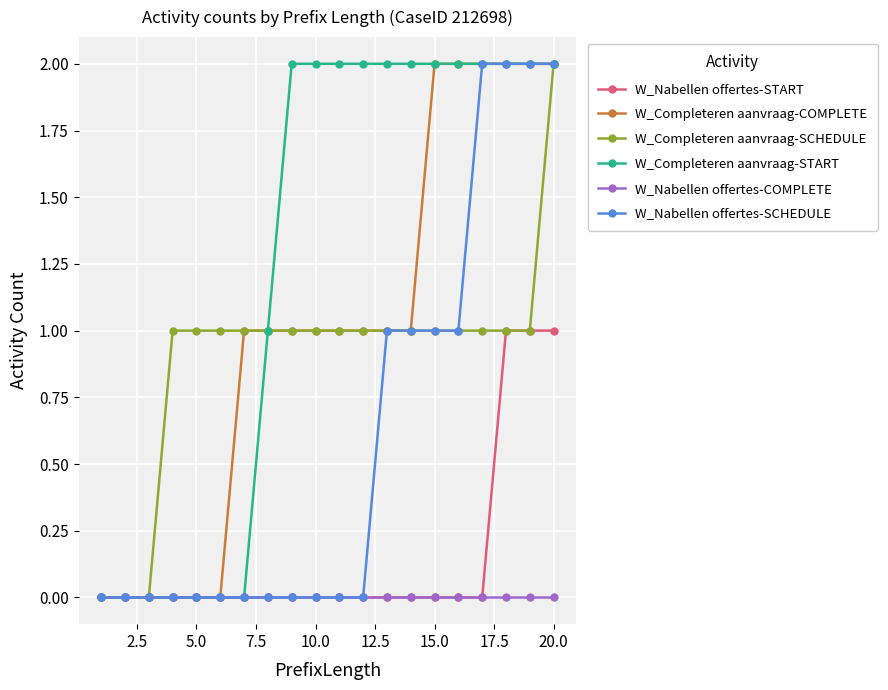

Which series has the largest total across all categories?

W_Completeren aanvraag-START